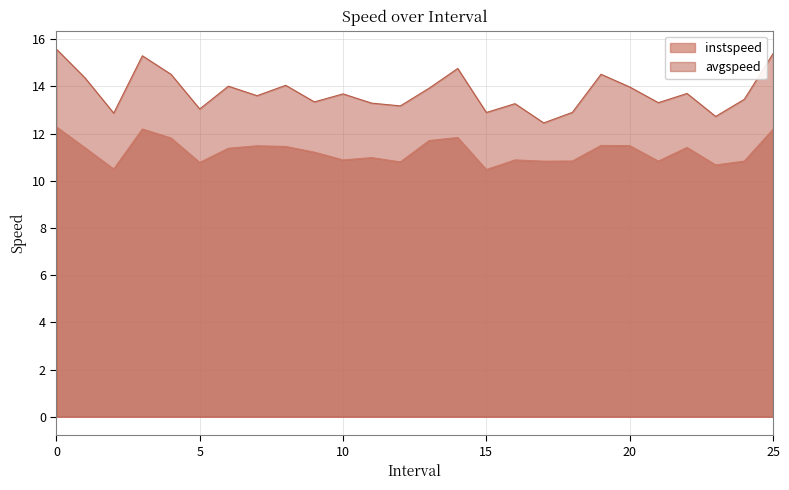

How many values in the avgspeed series are below 13?

5